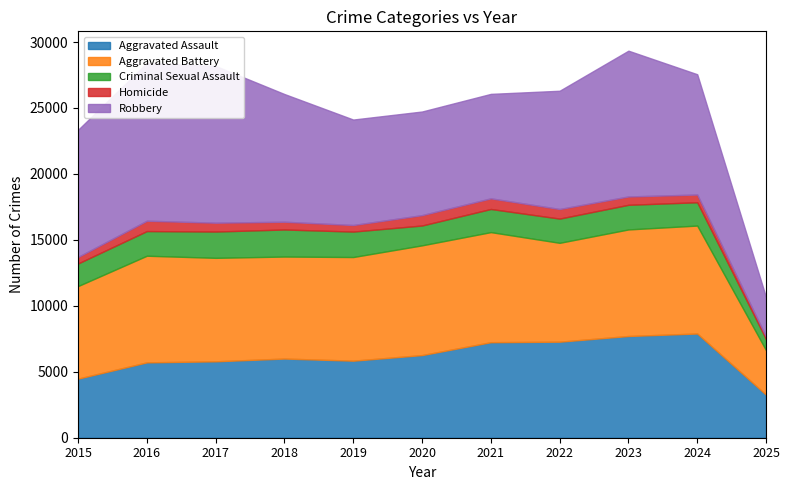

Reading right to left, list all the values displayed in this chart.

Aggravated Assault: 2025=3266	2024=7901	2023=7712	2022=7281	2021=7242	2020=6265	2019=5841	2018=6002	2017=5793	2016=5713	2015=4480
Aggravated Battery: 2025=3372	2024=8183	2023=8079	2022=7495	2021=8346	2020=8320	2019=7858	2018=7734	2017=7845	2016=8085	2015=7018
Criminal Sexual Assault: 2025=844	2024=1767	2023=1868	2022=1837	2021=1754	2020=1504	2019=1929	2018=2051	2017=1993	2016=1868	2015=1712
Homicide: 2025=190	2024=587	2023=632	2022=728	2021=806	2020=787	2019=499	2018=588	2017=672	2016=786	2015=496
Robbery: 2025=2985	2024=9119	2023=11052	2022=8964	2021=7920	2020=7855	2019=7995	2018=9681	2017=11881	2016=11960	2015=9638